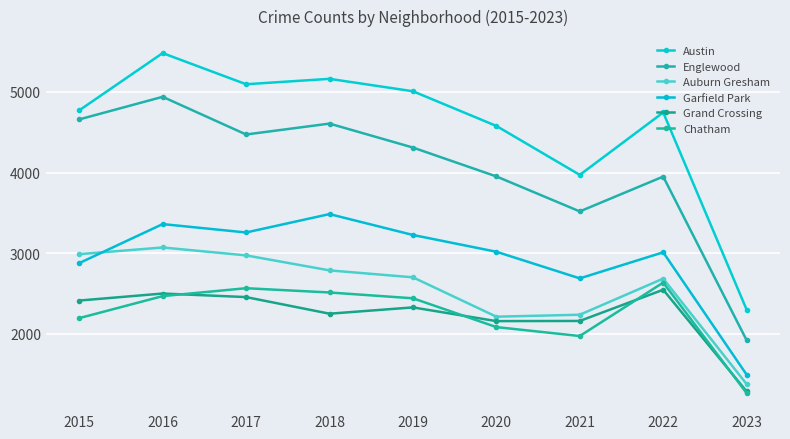

What is the total value across all series at 2018?

20804